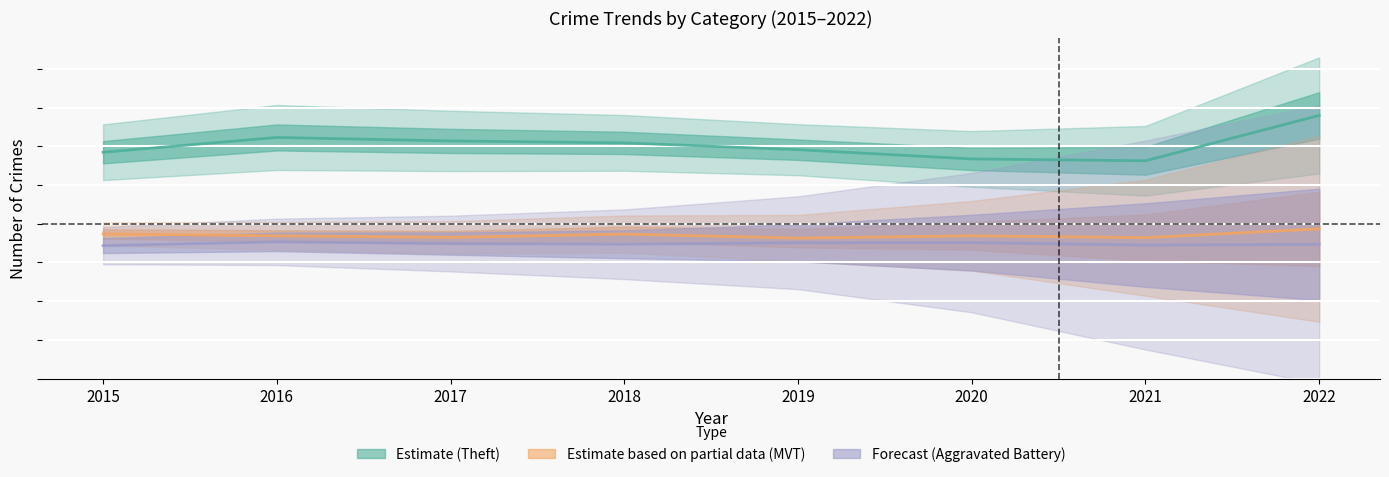

How many interior local valleys does the Motor Vehicle Theft series have?

3